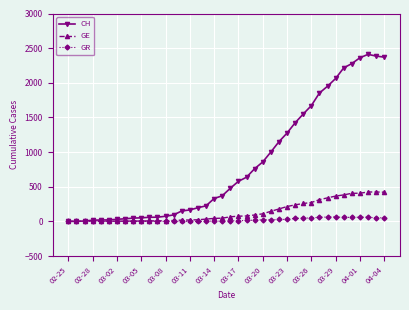

What are all the series names shown in the legend?

CH, GE, GR